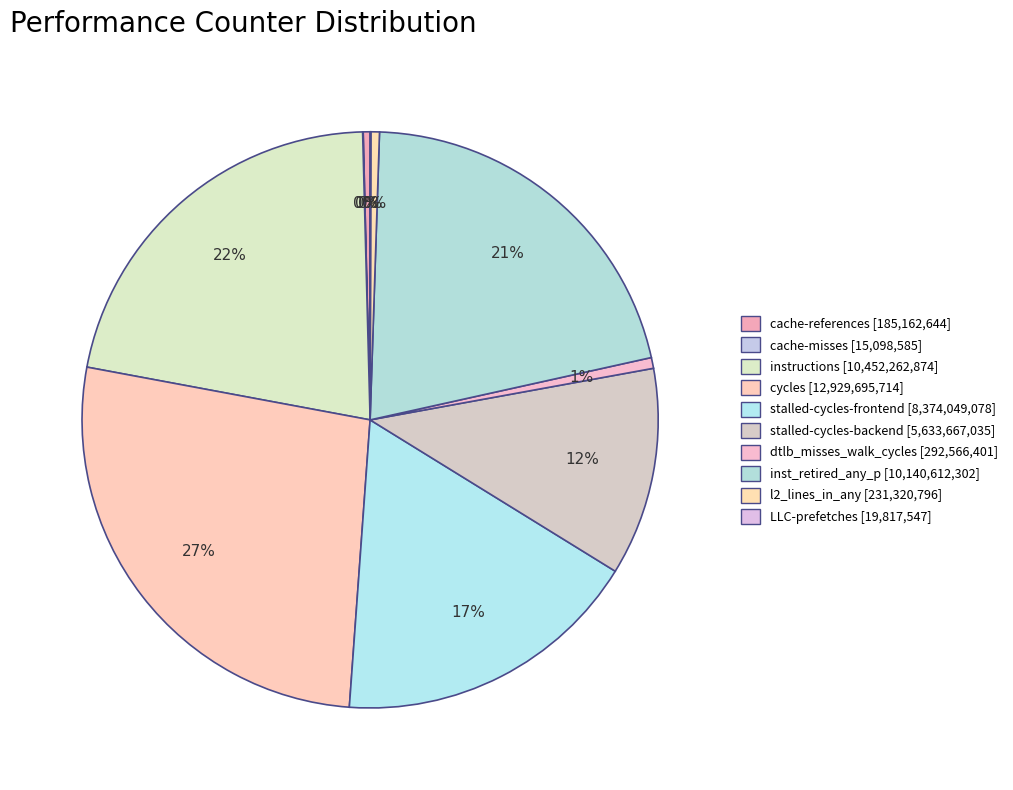

Is it true that stalled-cycles-backend is 12% of the pie?

True